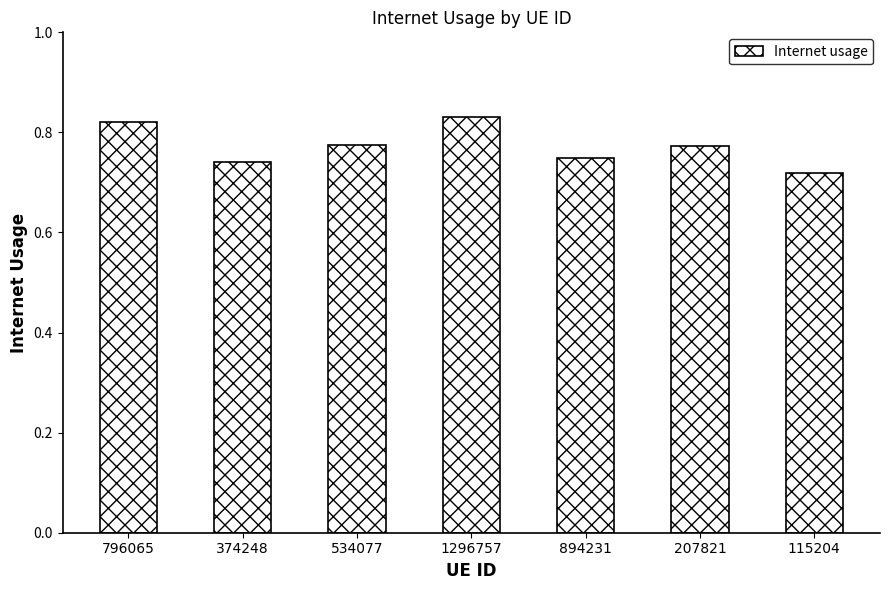

Is it true that the value at 894231 is 0.2?

False